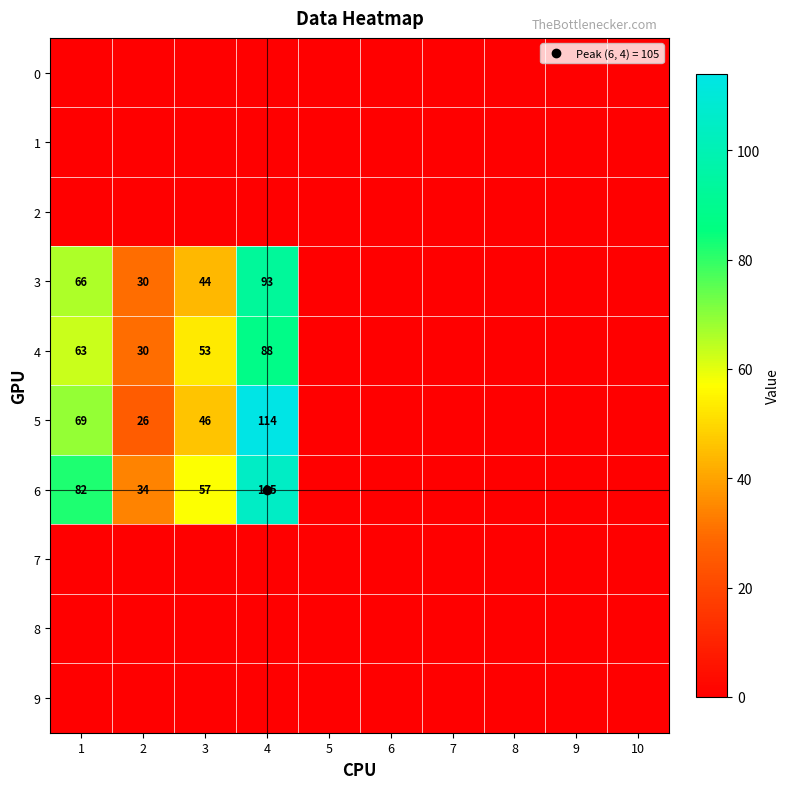

How many categories are shown in the chart?

10